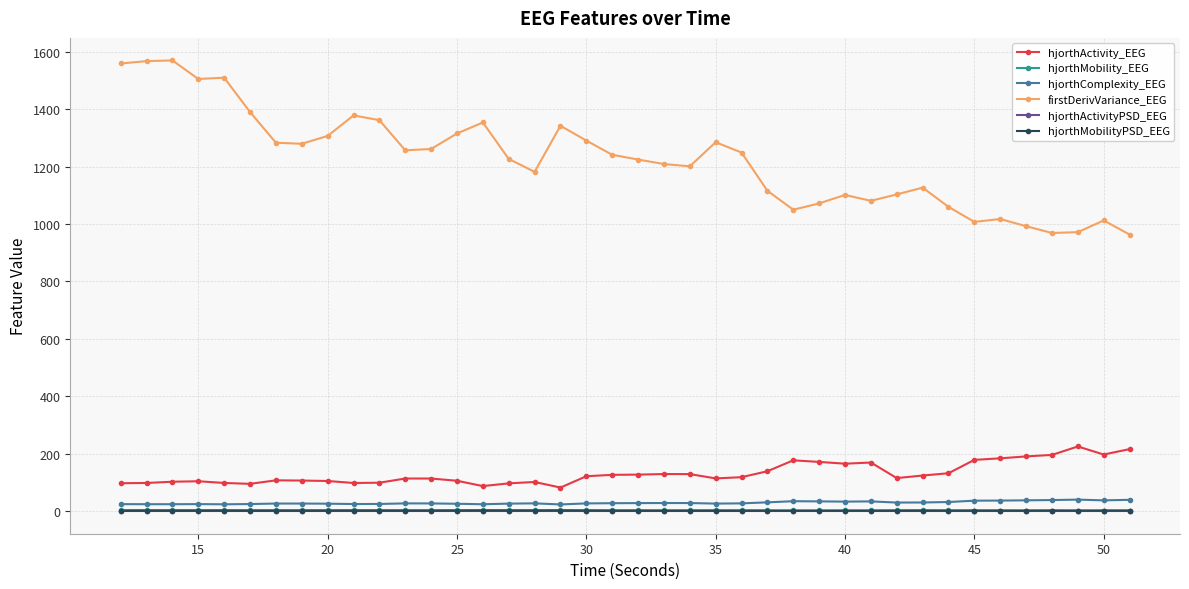

What is the difference between the maximum and minimum values in the hjorthActivity_EEG series?

143.1